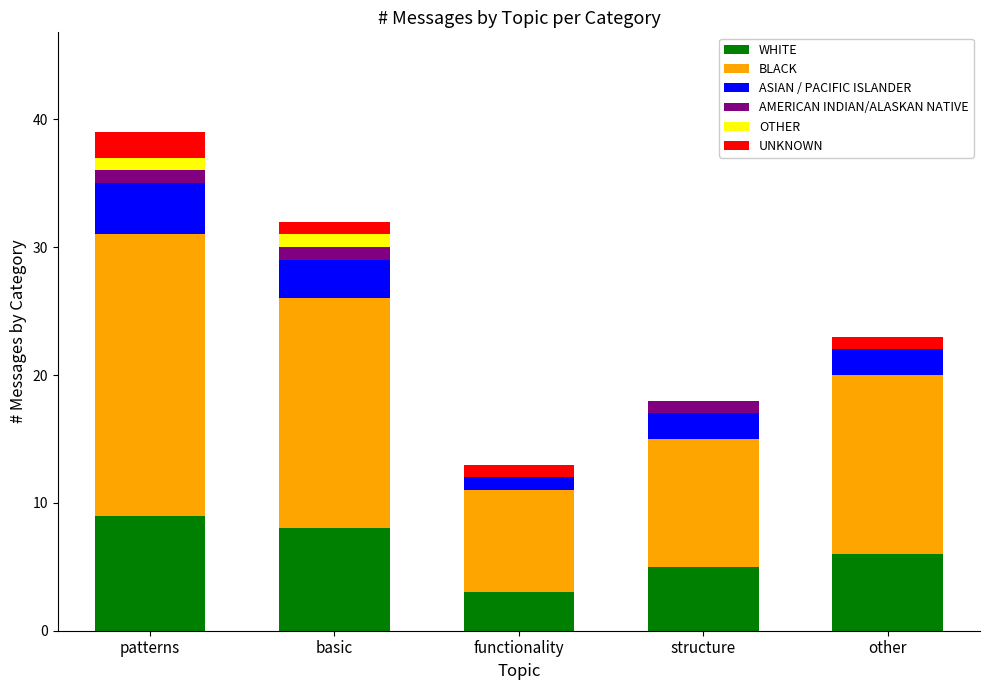

Are the bars grouped side by side (vs. stacked)?

No